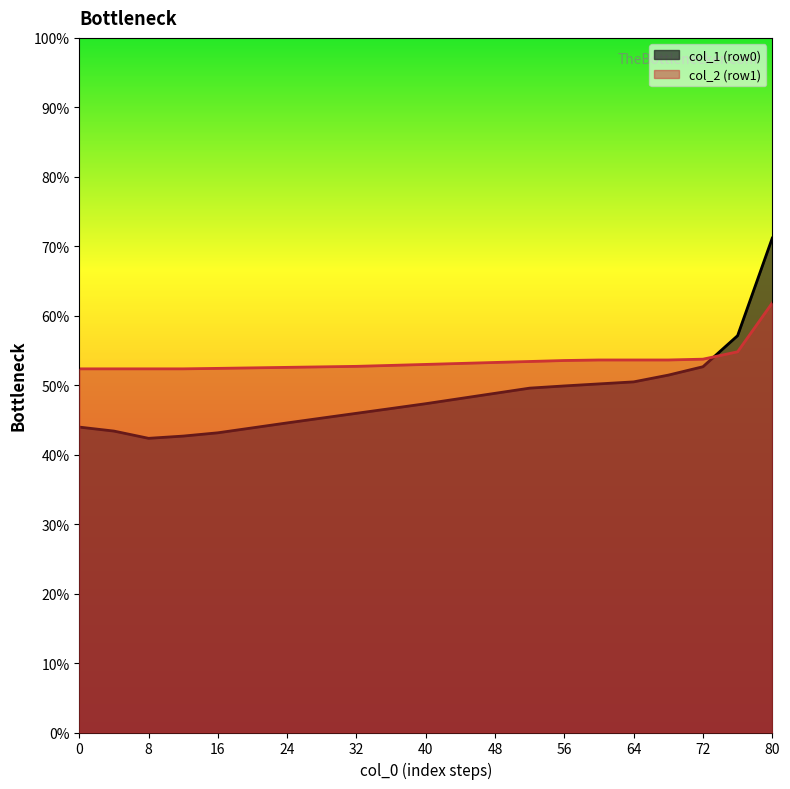

Which series has the widest spread of values?

col_1 (row0)